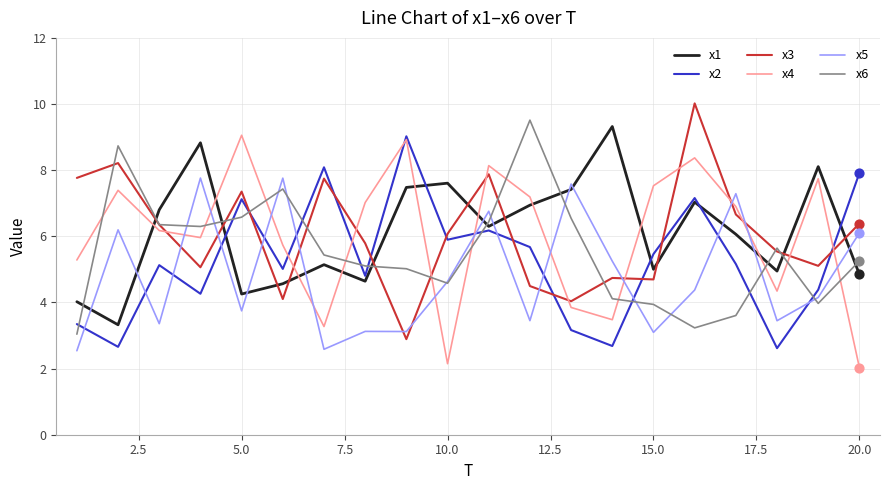

What is the lowest value of the x5 series?

2.5